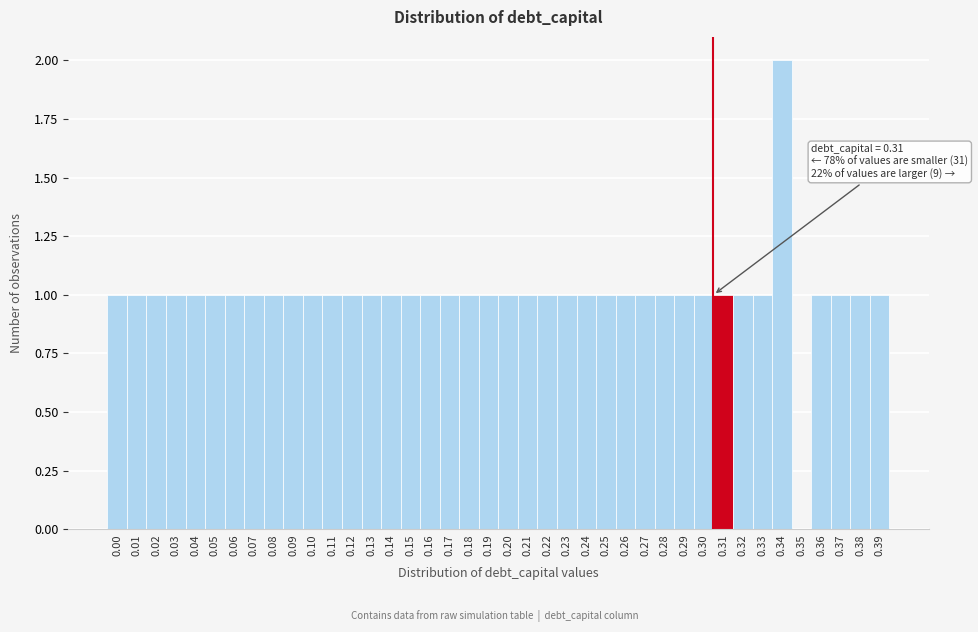

Approximately how many times larger is the value at 0.39 compared to 0.32?

1.0